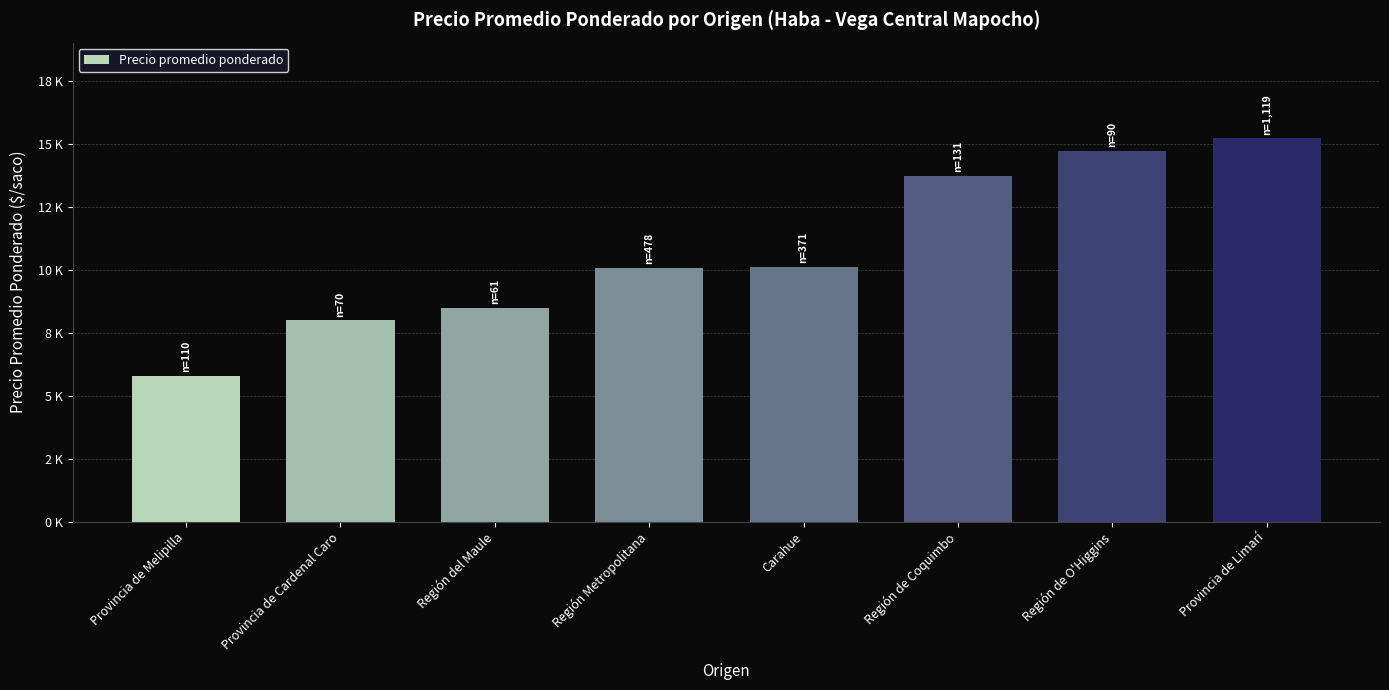

Are the bars horizontal?

No